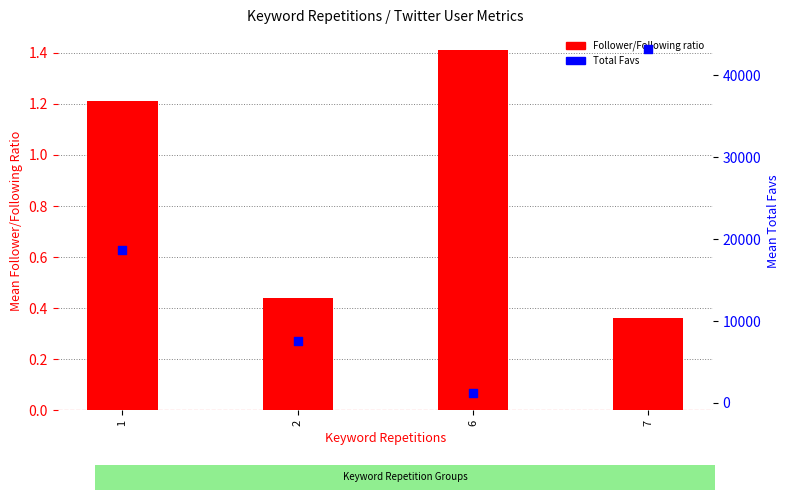

What is the total value across all series at 6?

1187.4